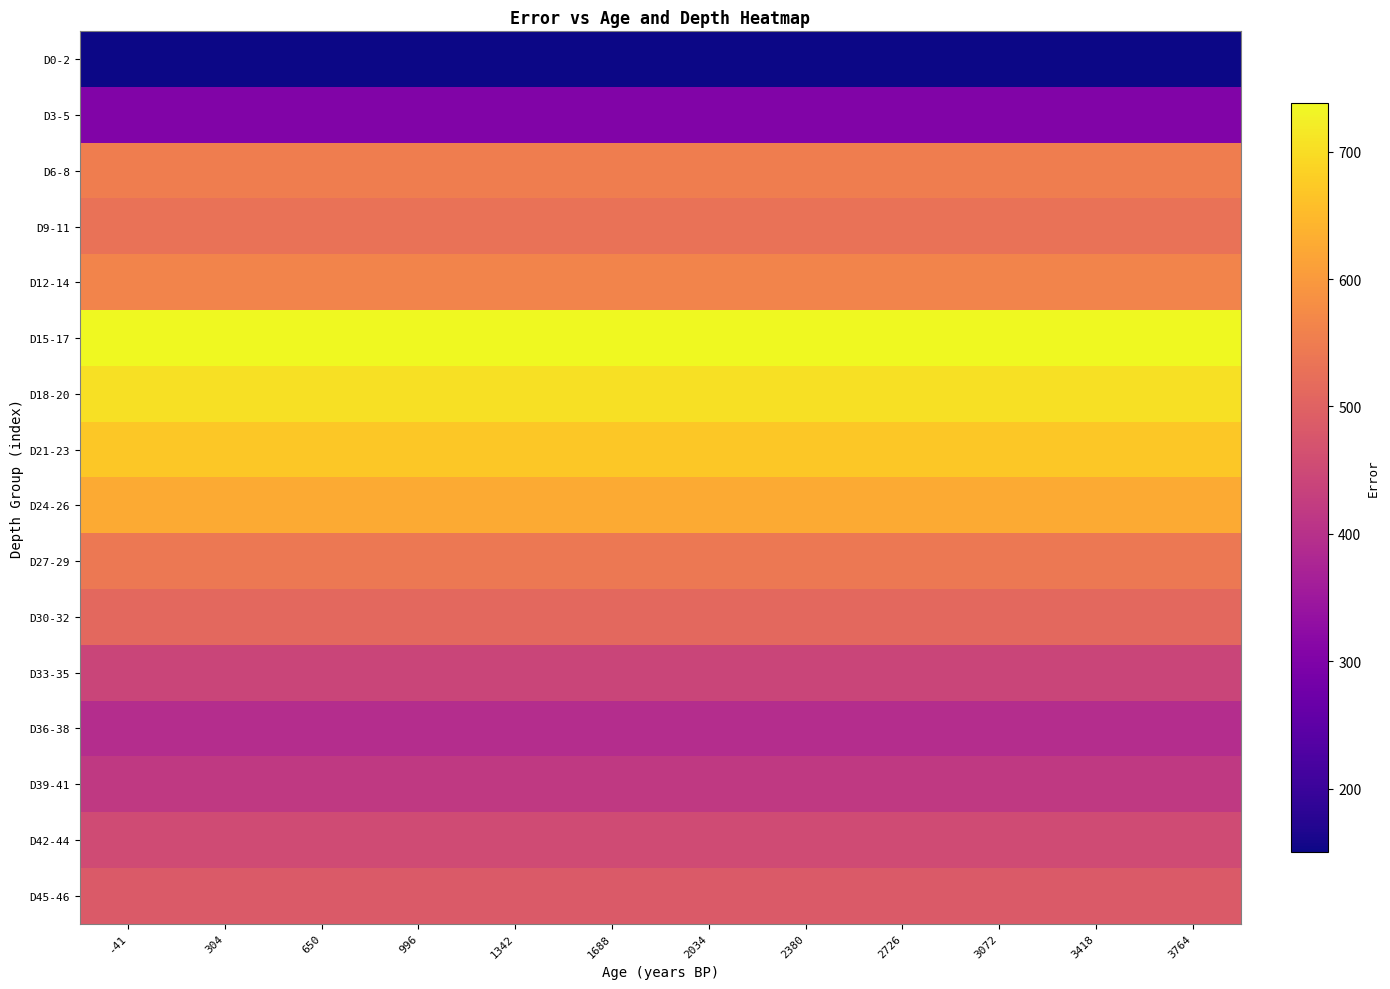

At 3764, list the series in order from largest to smallest.

D15-17, D18-20, D21-23, D24-26, D12-14, D6-8, D27-29, D9-11, D30-32, D45-46, D42-44, D33-35, D39-41, D36-38, D3-5, D0-2